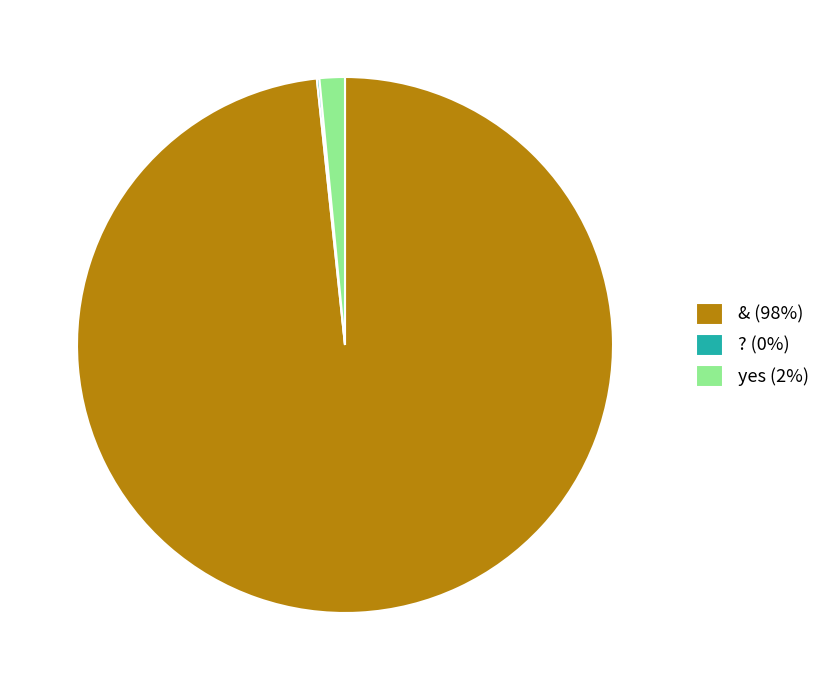

Which slice is the largest?

& (98%)